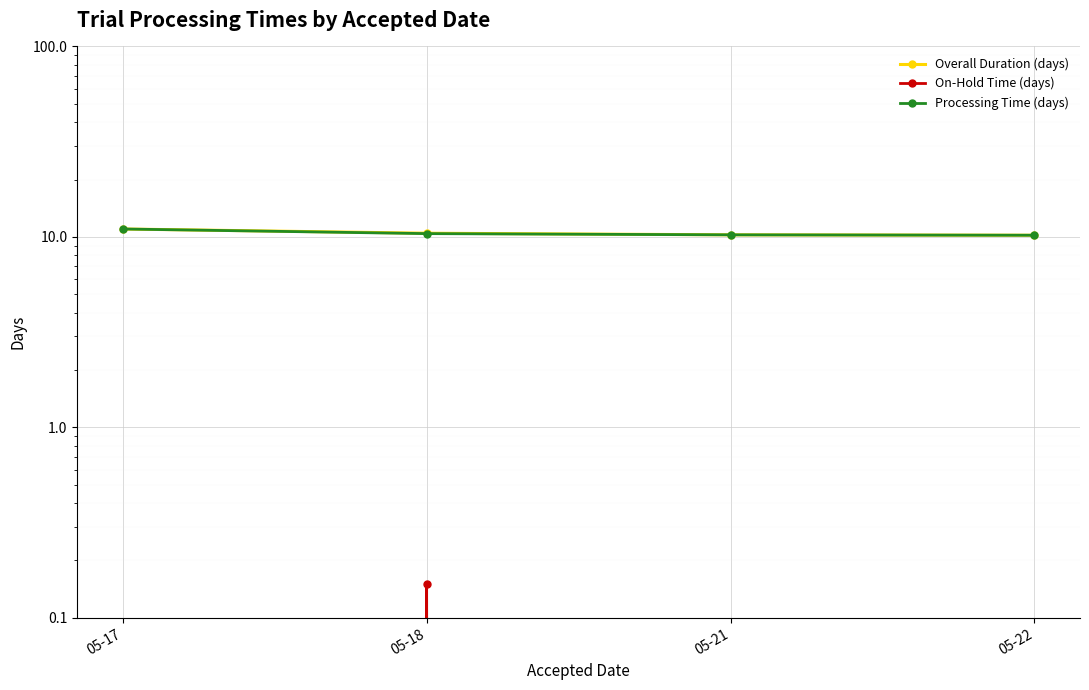

Does the chart display data point markers on the line(s)?

Yes